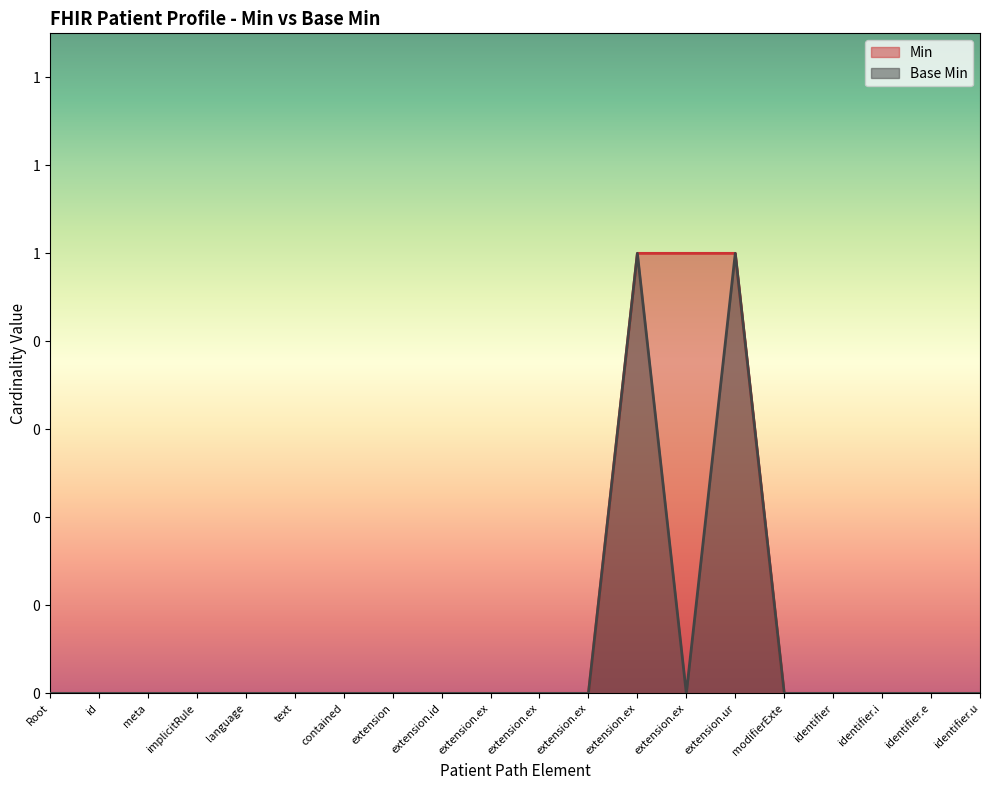

Reading right to left, extract all data points from this chart.

Min: identifier.u=0	identifier.e=0	identifier.i=0	identifier=0	modifierExte=0	extension.ur=1	extension.ex=1	extension.ex=1	extension.ex=0	extension.ex=0	extension.ex=0	extension.id=0	extension=0	contained=0	text=0	language=0	implicitRule=0	meta=0	id=0	Root=0
Base Min: identifier.u=0	identifier.e=0	identifier.i=0	identifier=0	modifierExte=0	extension.ur=1	extension.ex=0	extension.ex=1	extension.ex=0	extension.ex=0	extension.ex=0	extension.id=0	extension=0	contained=0	text=0	language=0	implicitRule=0	meta=0	id=0	Root=0